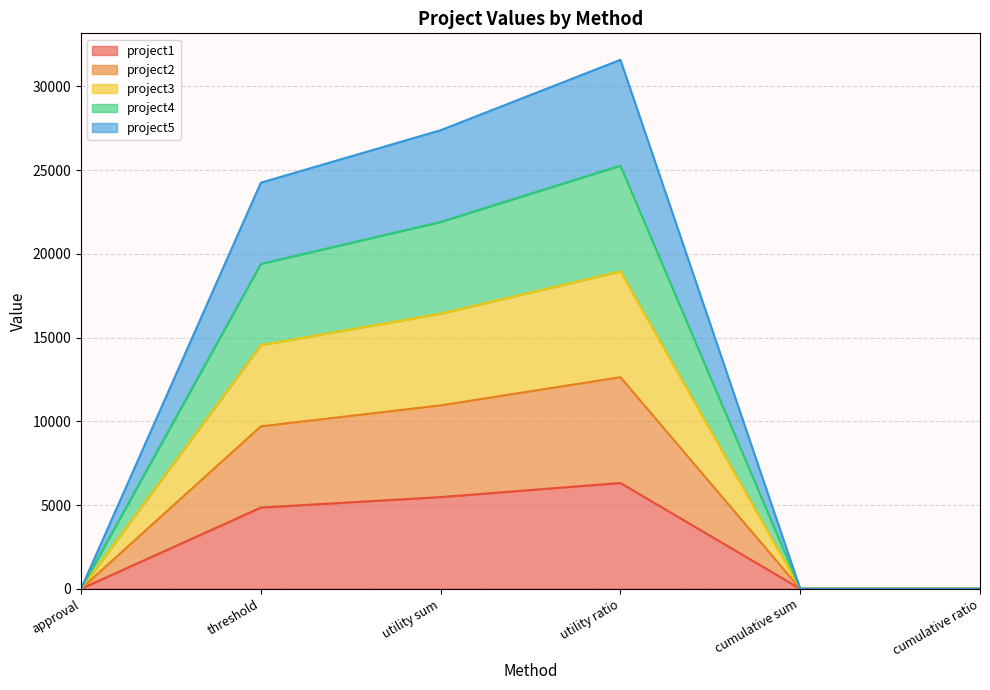

How many series are shown in this chart?

5